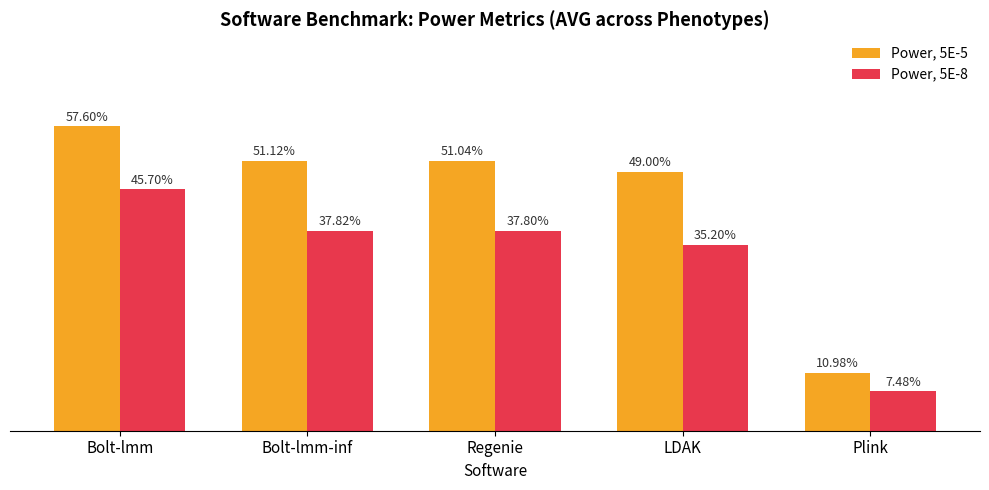

Which category has the lowest value in the Power, 5E-5 series?

Plink